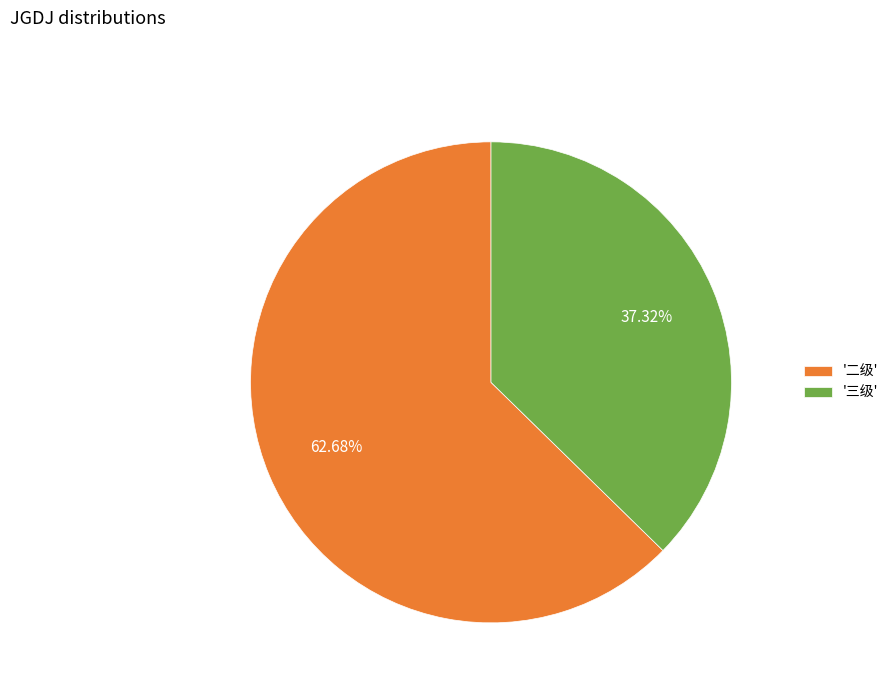

What is the ratio of the value at '三级' to the value at '二级'?

0.6